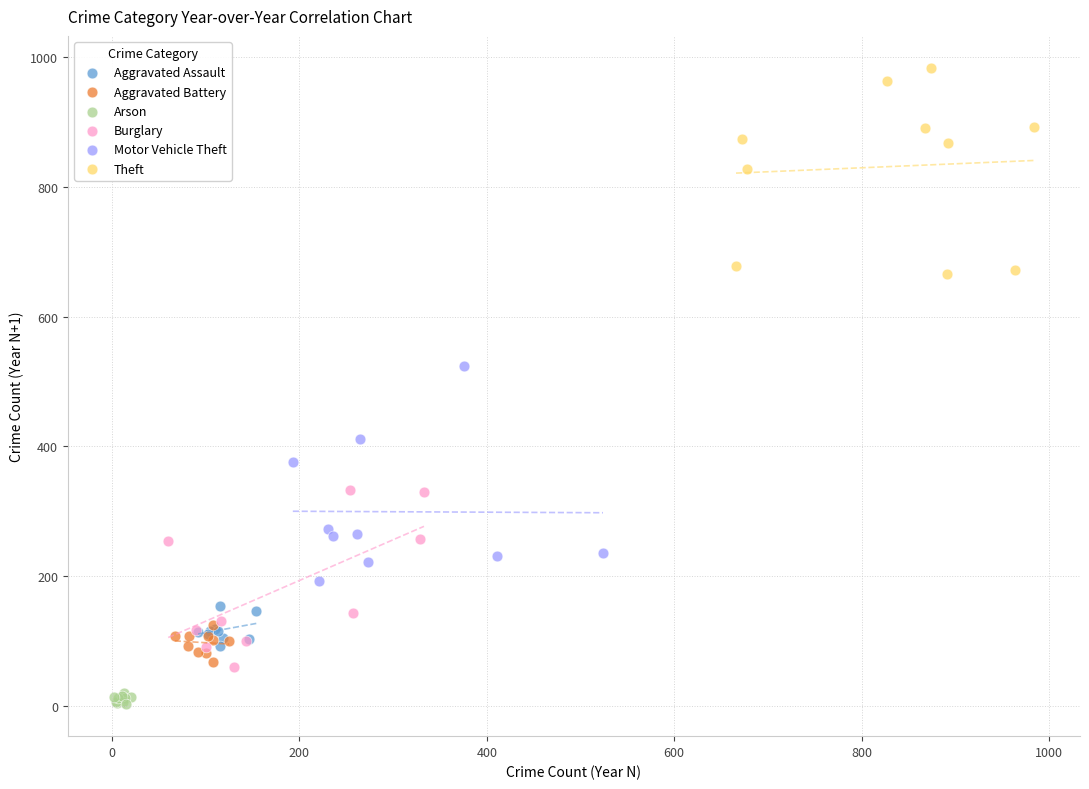

Which series contains the highest Y value?

Theft